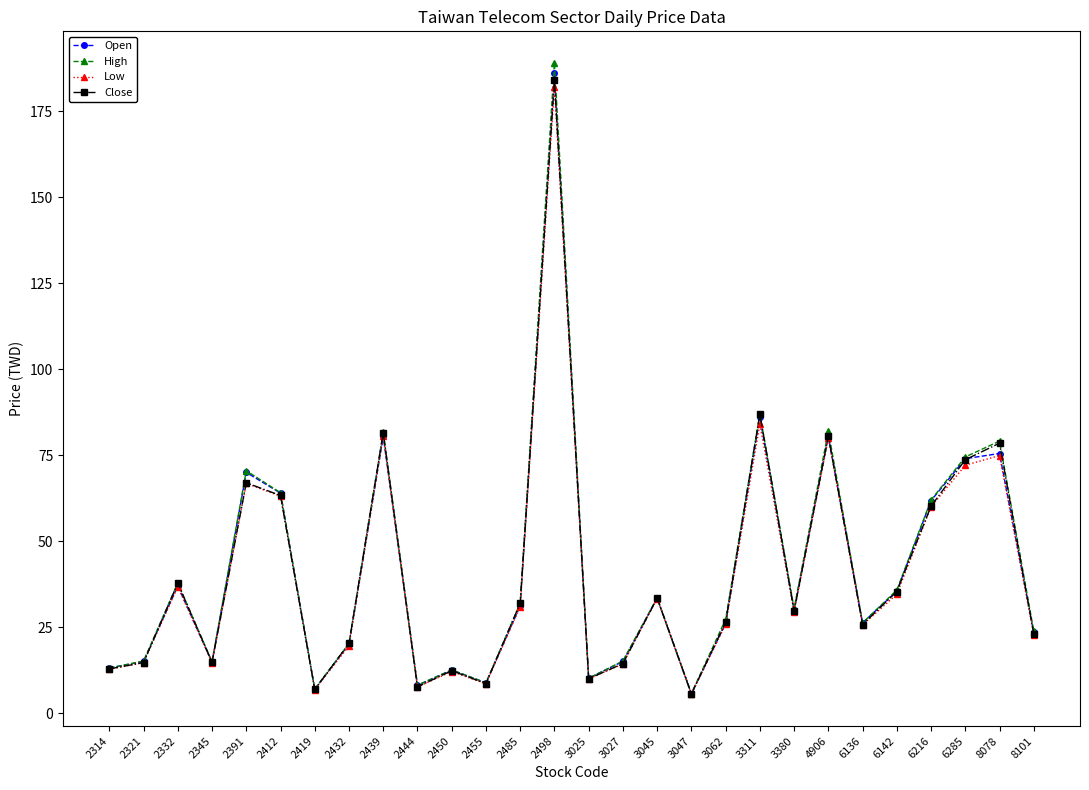

Which category has the highest value across all series?

2498